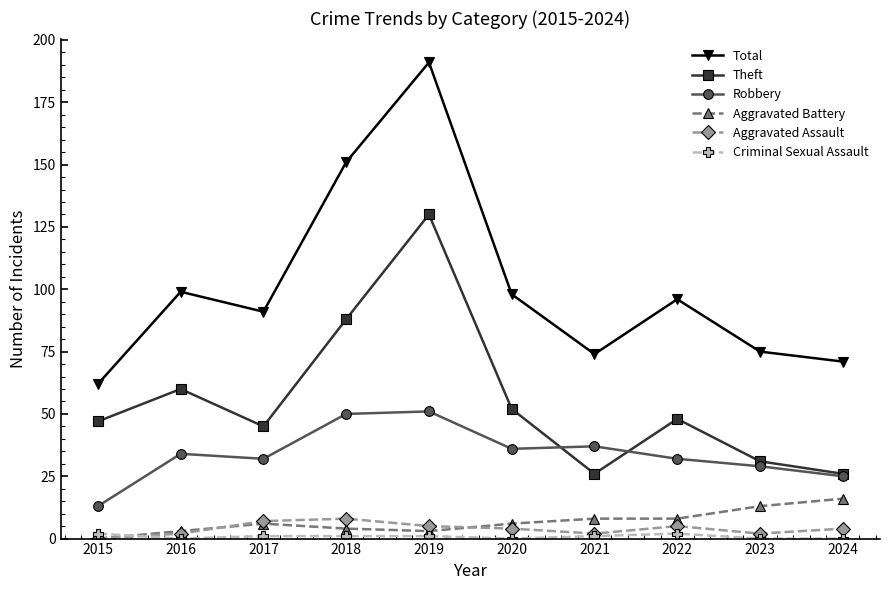

True or false: Total and Theft intersect in this chart.

False